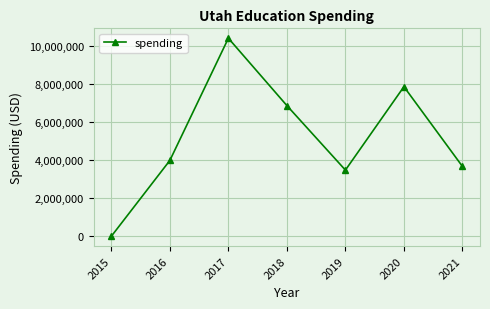

What is the difference between the values at 2015 and 2021?

3673524